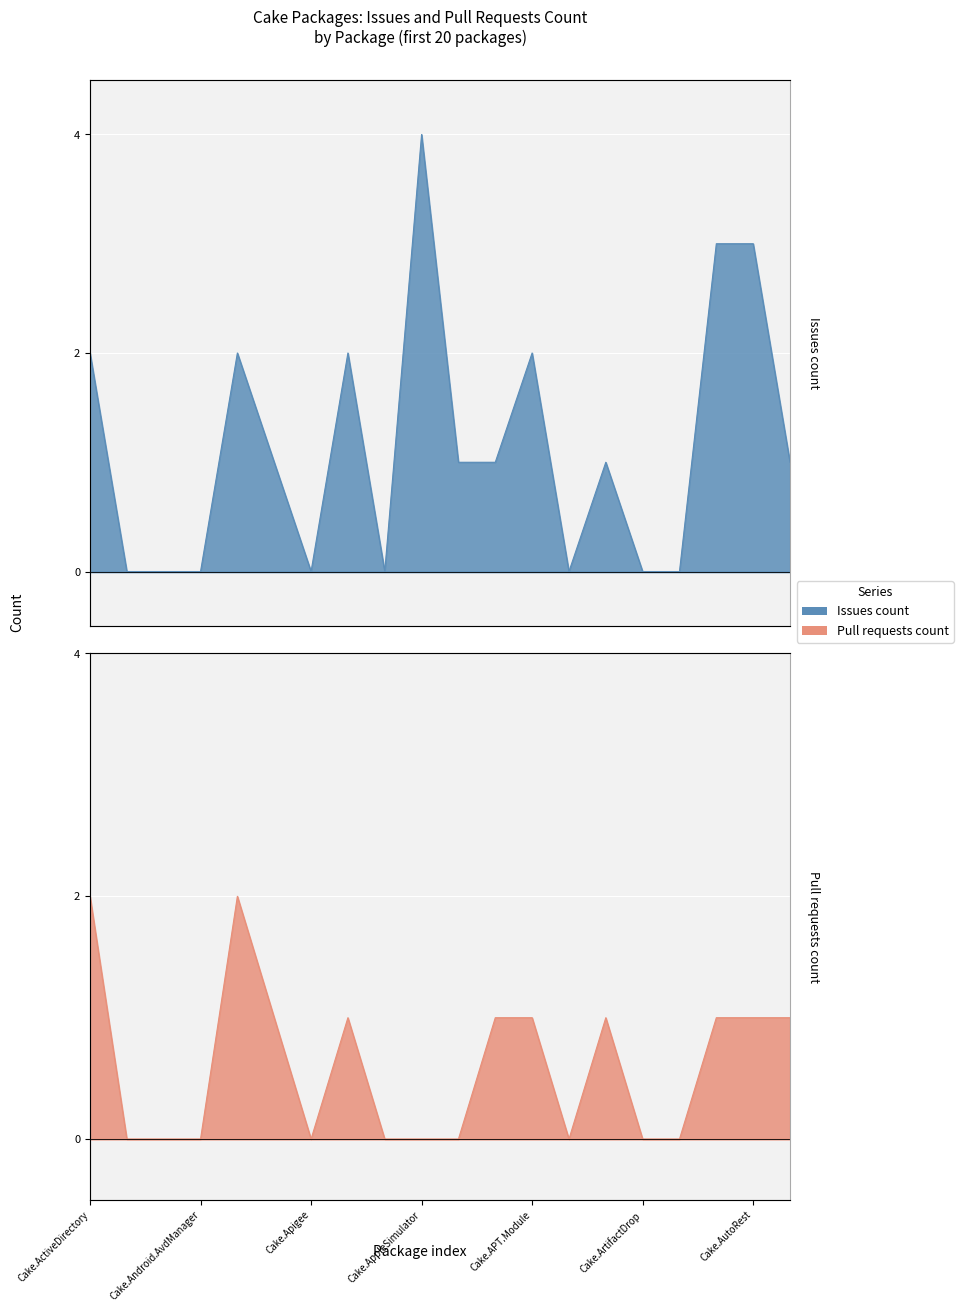

True or false: issues and pull_requests intersect in this chart.

False